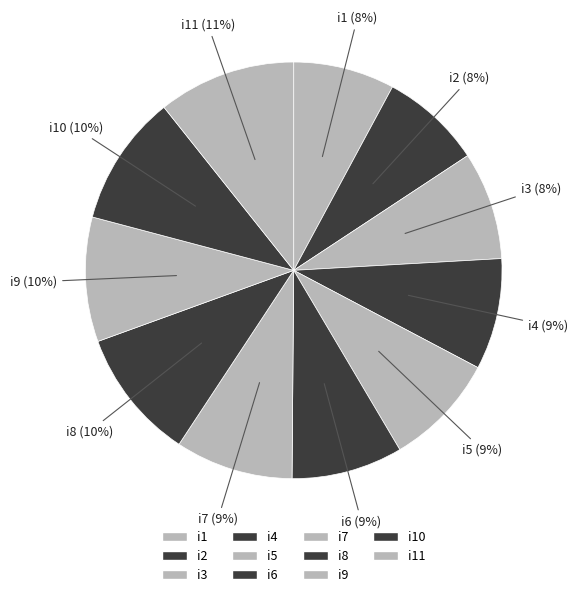

What percentage is the i7 slice, to the nearest percent?

9%